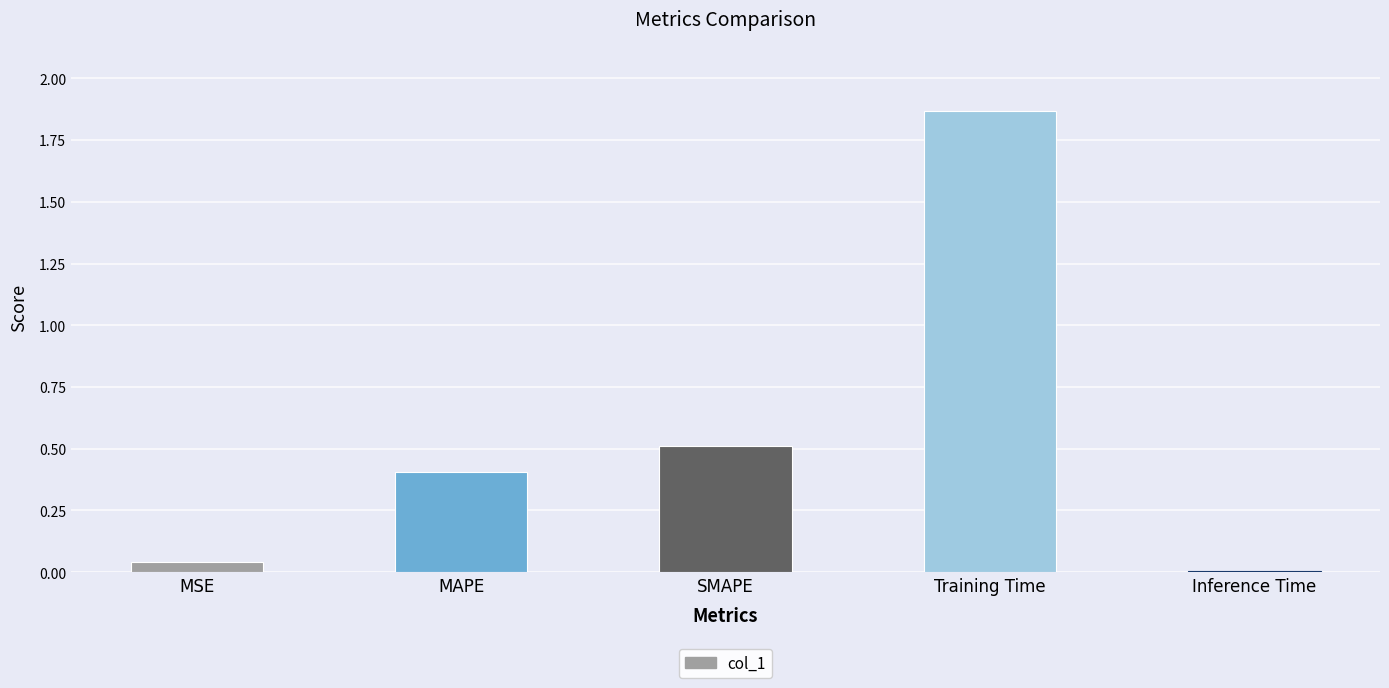

What is the sum of the values at MAPE and MSE?

0.4